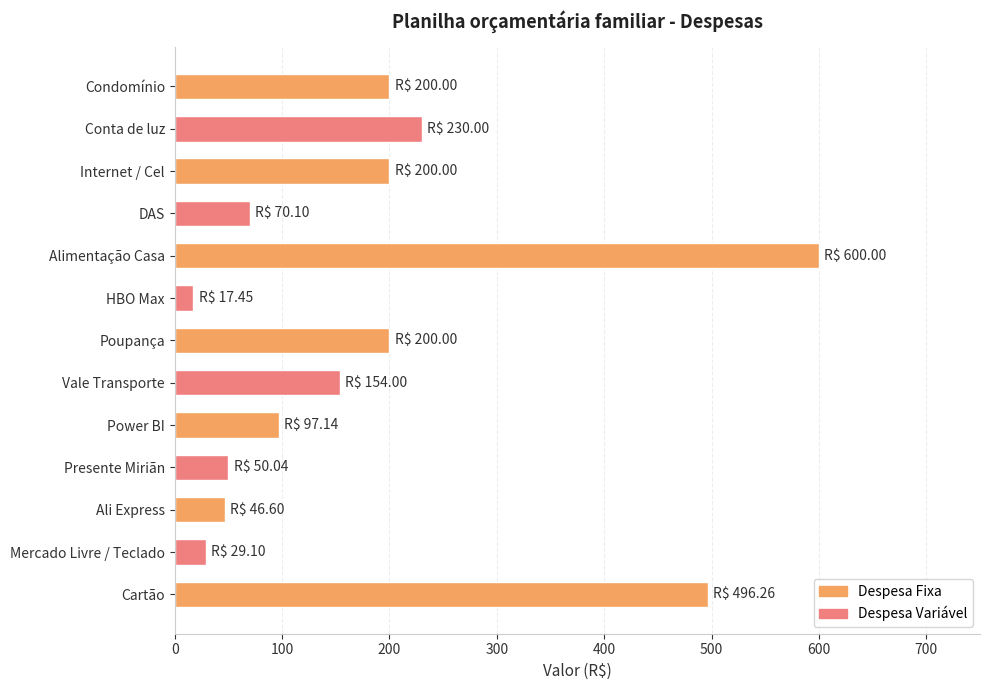

True or false: the data shows 200.0 at Internet / Cel.

True